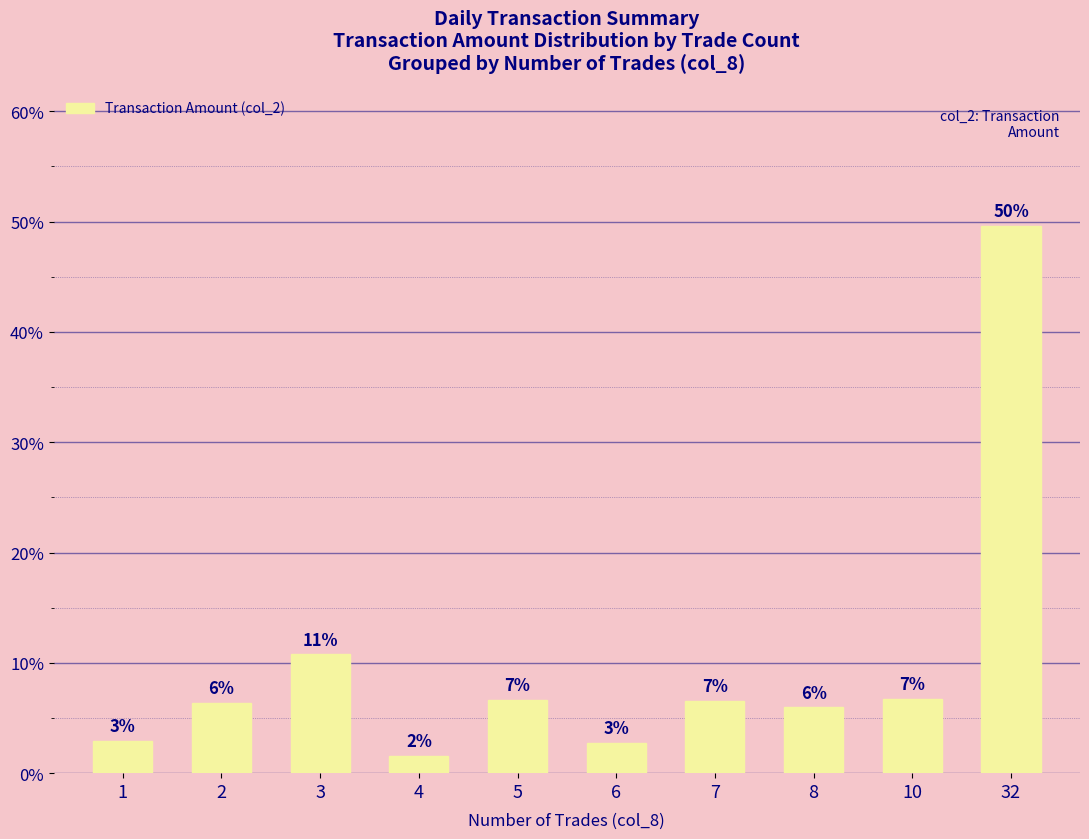

What is the greatest value displayed?

0.5